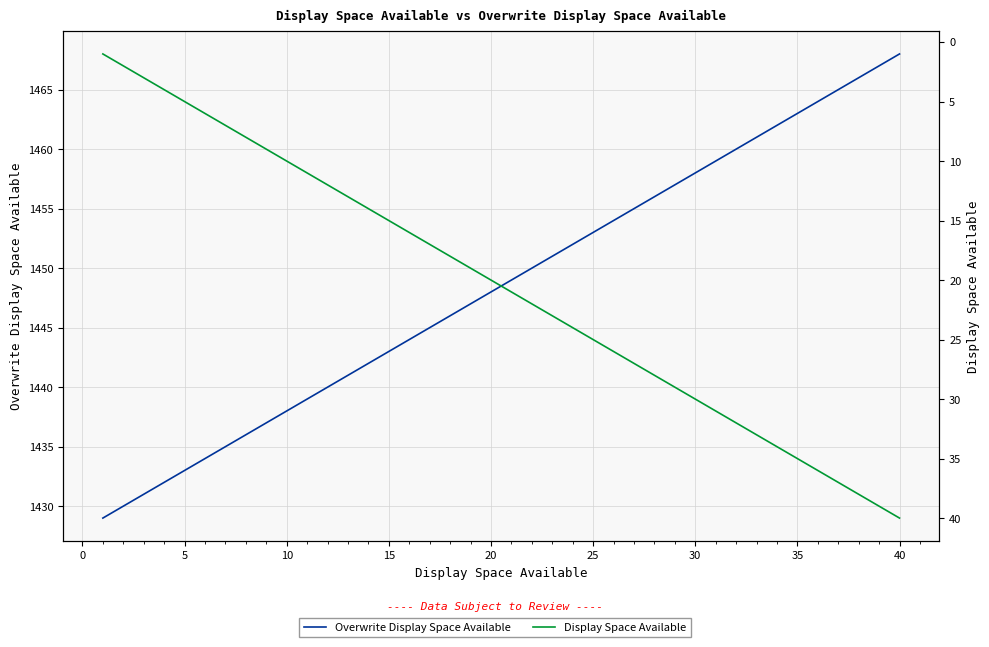

What is the average value of the Display Space Available series?

20